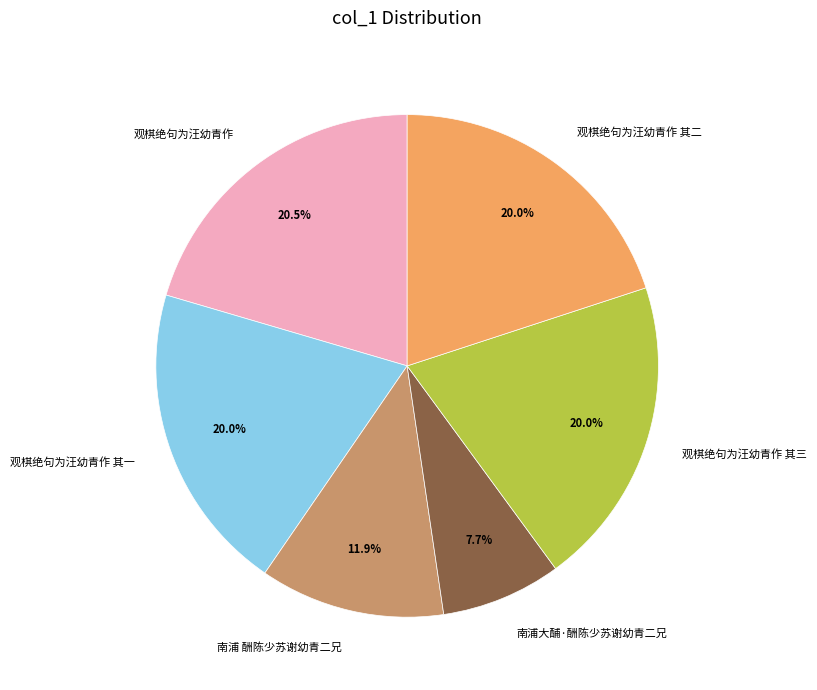

Count the number of slices in the pie.

6